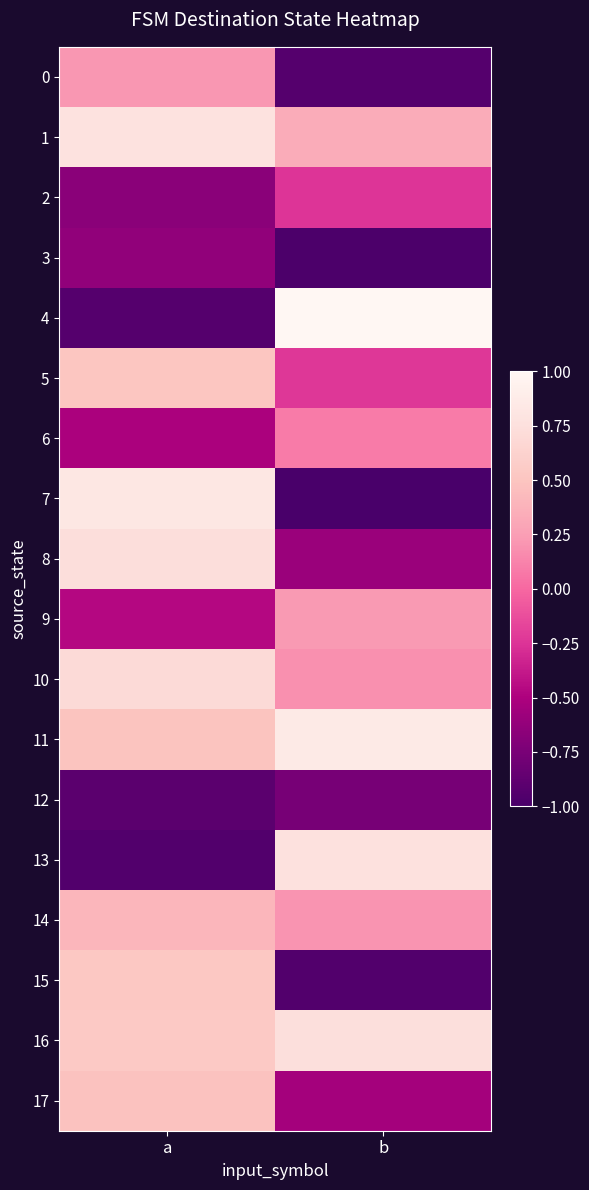

What is the minimum value shown in the chart?

-1.0